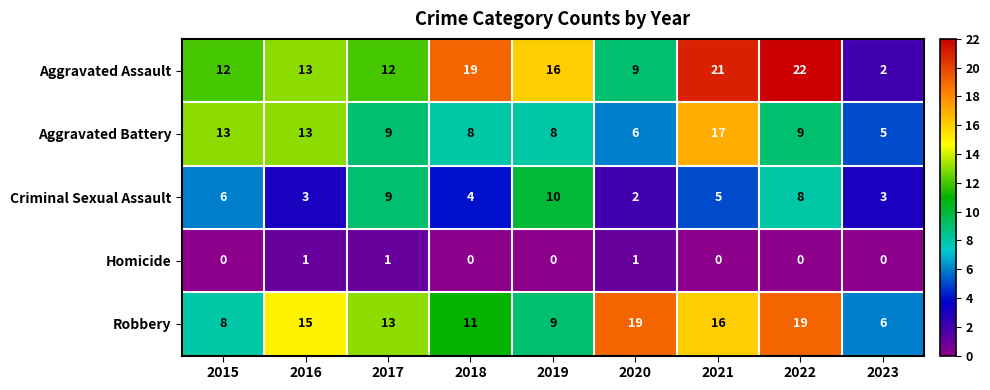

At which category is the sum across all series the highest?

2021